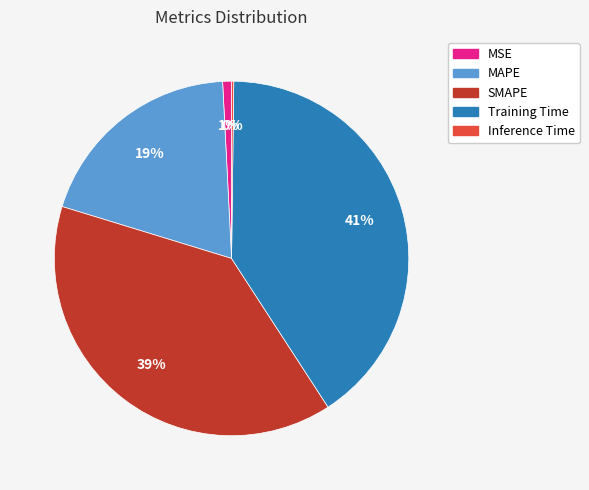

Is the sum of SMAPE and MAPE greater than half?

Yes